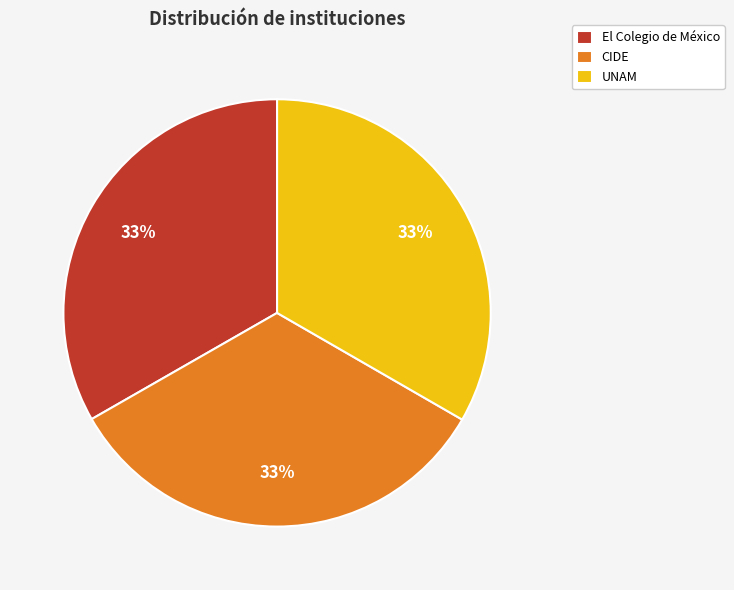

True or false: UNAM accounts for 33% of the total.

True